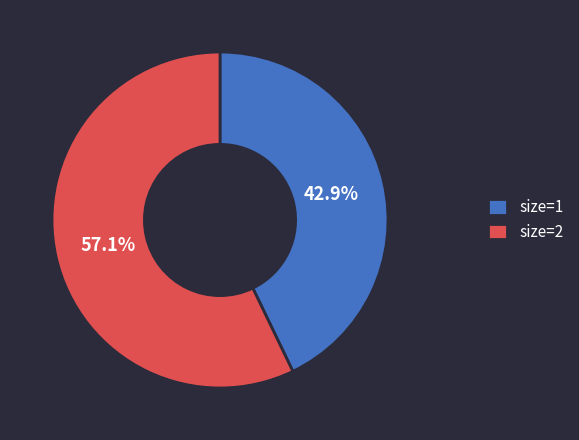

Rank the categories by value from highest to lowest.

size=2, size=1